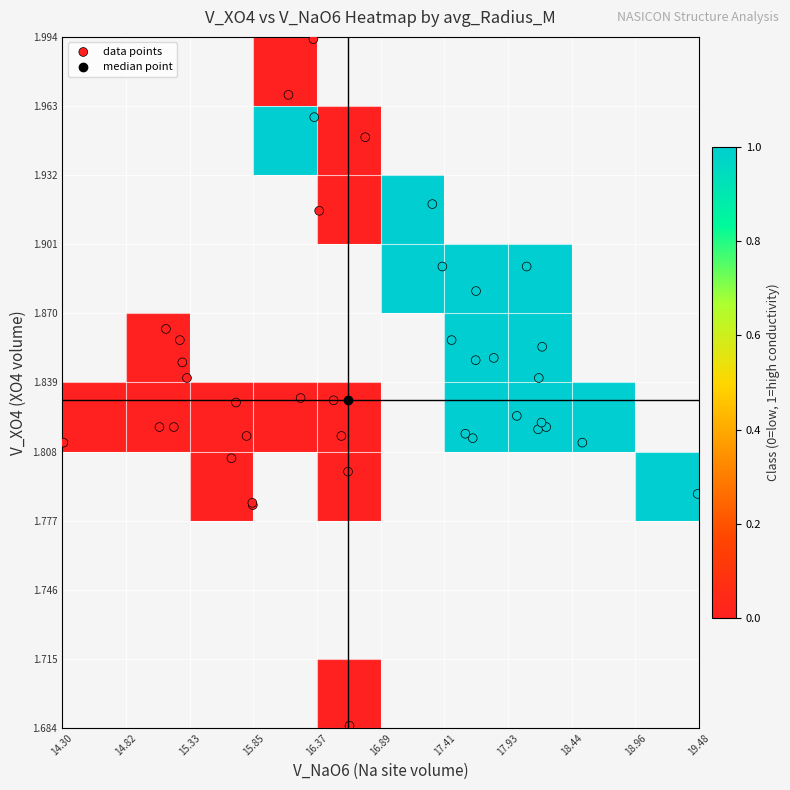

How many series are shown in this chart?

1